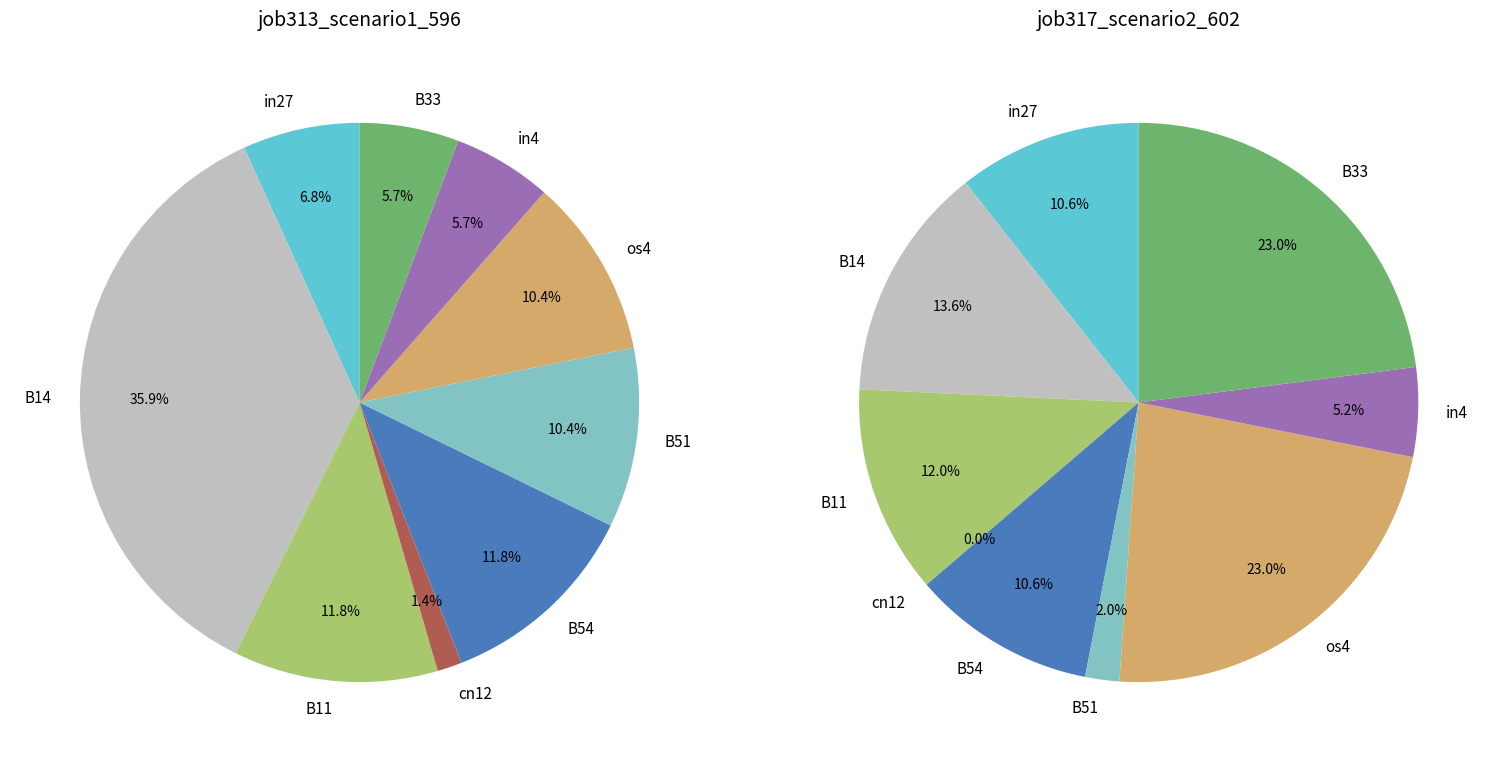

How many slices are in this pie chart?

9